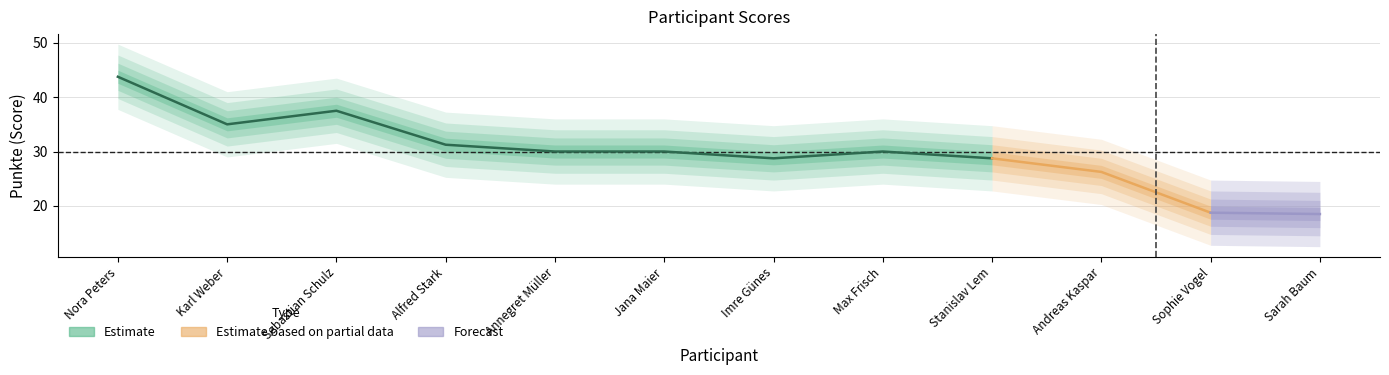

Is this an area chart (filled region under the line)?

No